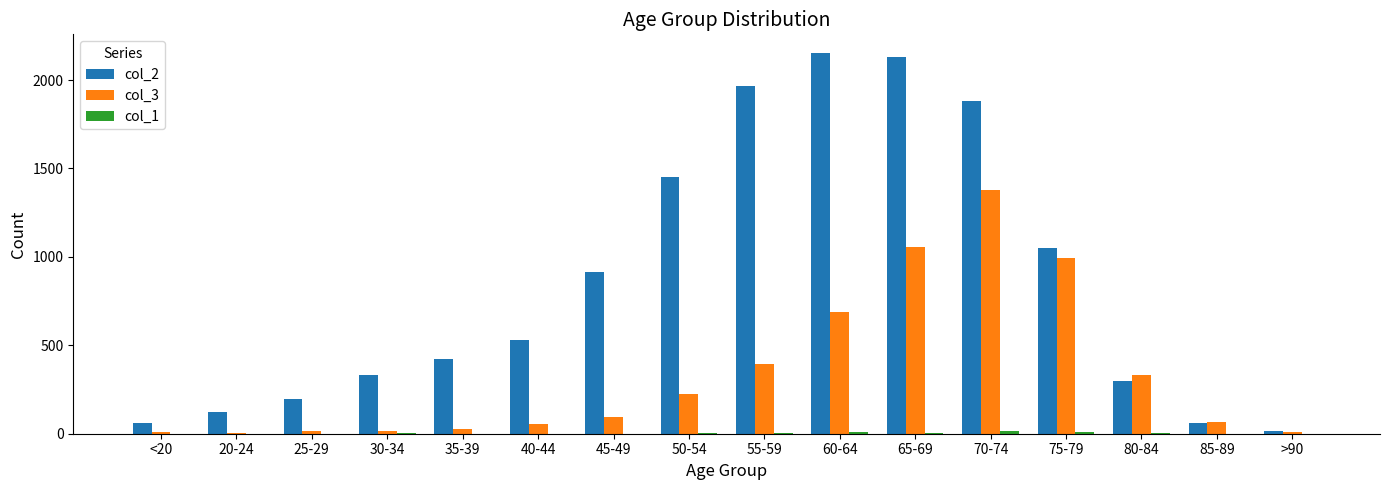

Which category has the highest value across all series?

60-64